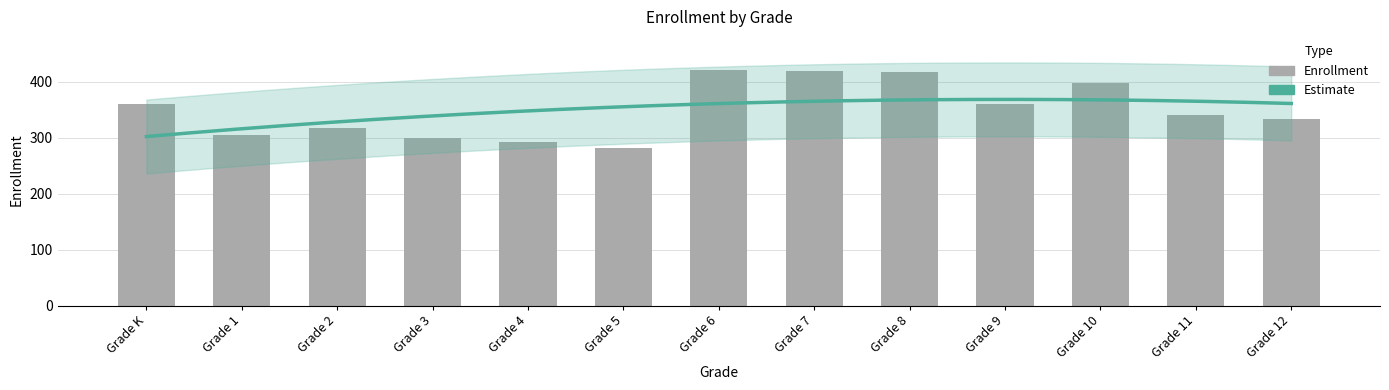

How many categories are shown in the chart?

13